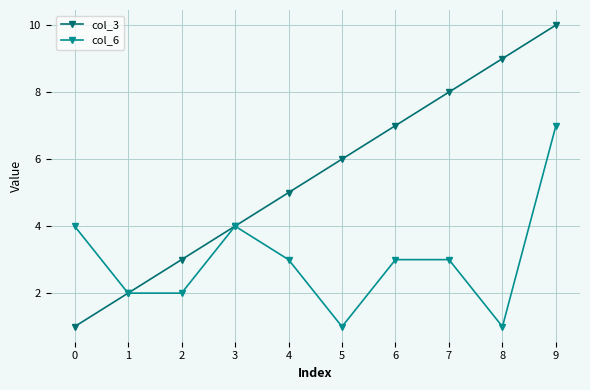

Which series has the widest spread of values?

col_3